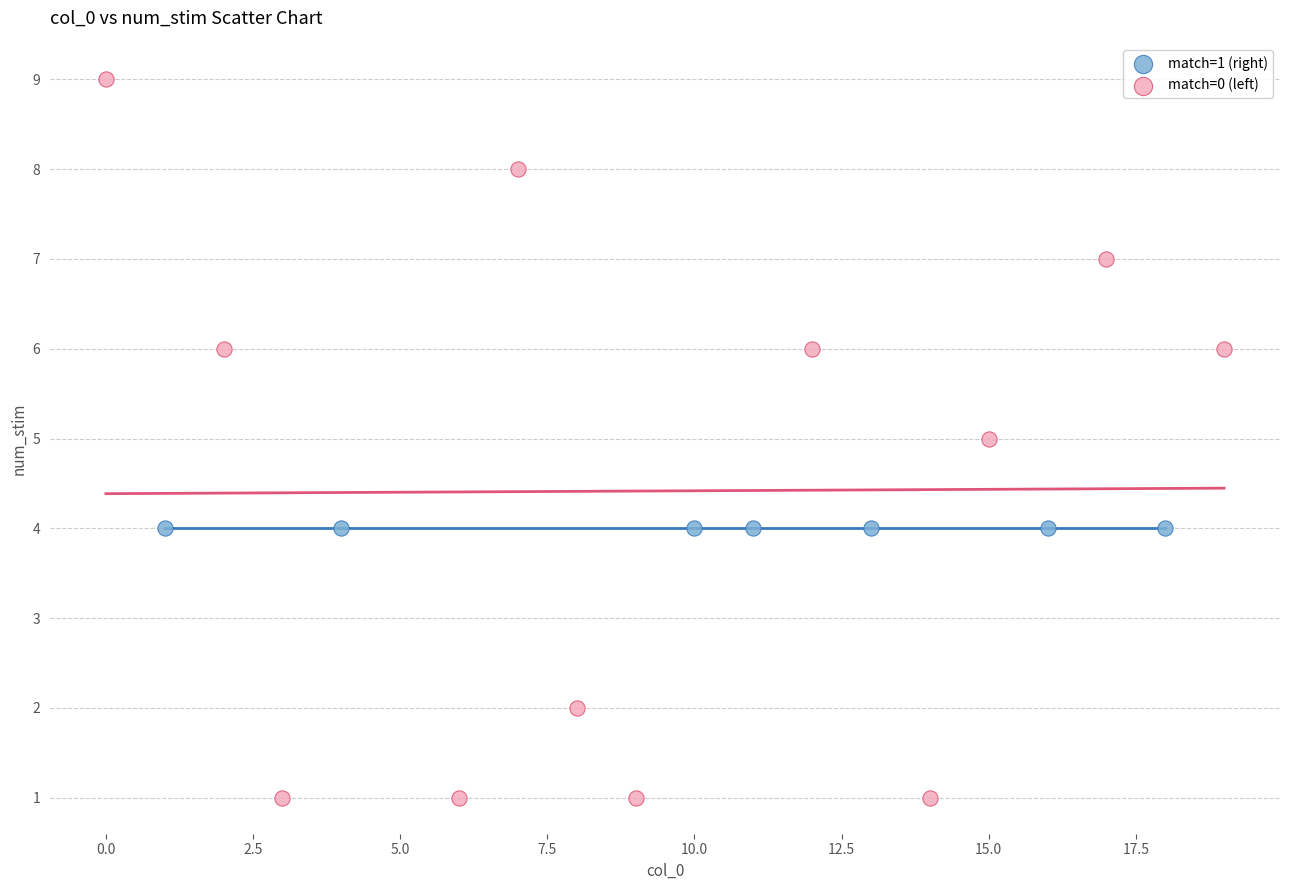

Which series contains the highest Y value?

match=0 (left)